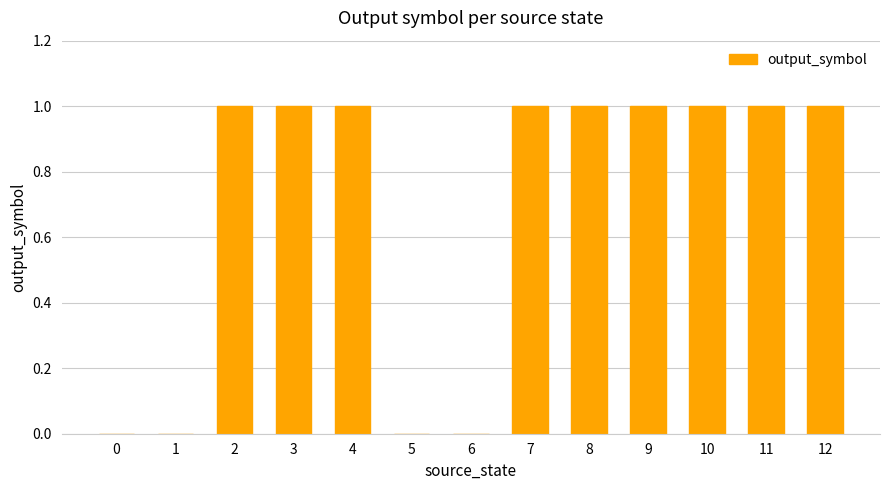

What is the sum of the values at 1 and 11?

1